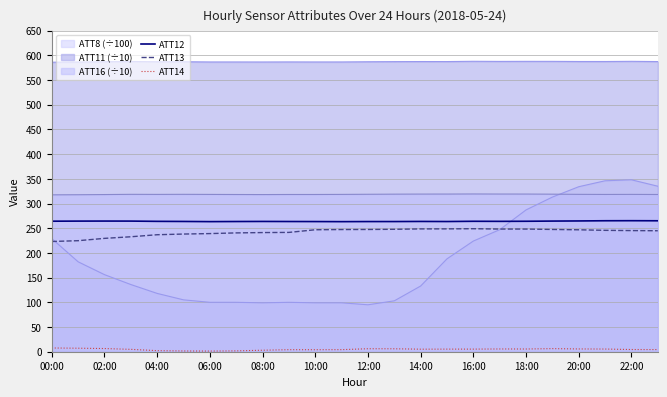

How many data points does each series have?

24